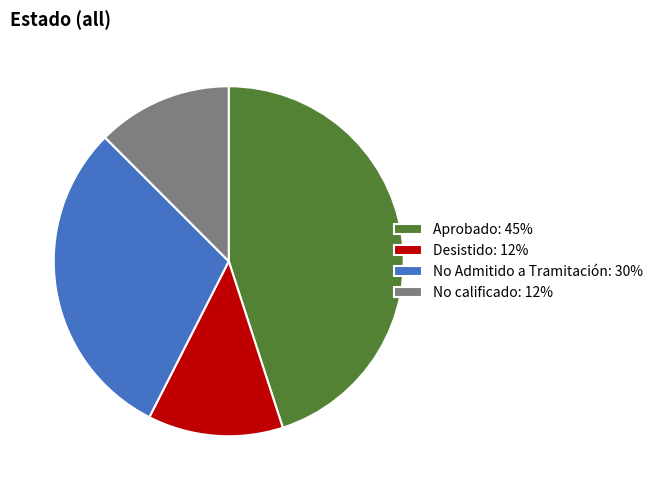

The No Admitido a Tramitación: 30% slice represents 30% of the pie. True or false?

True